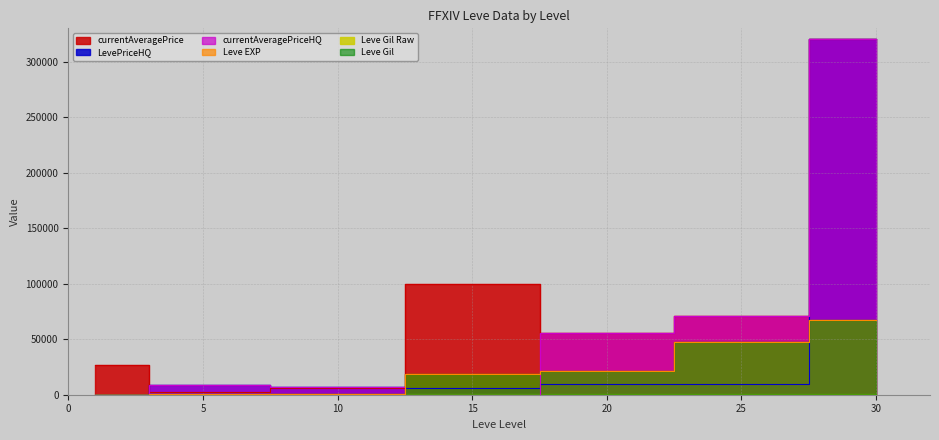

Does the chart have visible grid lines?

Yes